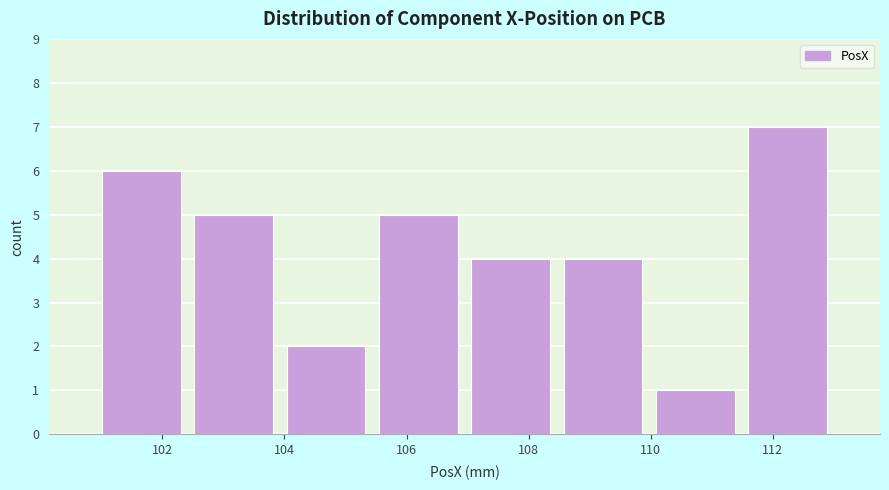

Reading left to right, transcribe this chart: for each bar, give the range it covers on the x-axis and its height. Neither the bar edges nor the heights are printed on the chart, so give them approximately, as read against the axes.

101.0 to 102.4: 6
102.4 to 104.0: 5
104.0 to 105.4: 2
105.4 to 107.0: 5
107.0 to 108.4: 4
108.4 to 110.0: 4
110.0 to 111.4: 1
111.4 to 113.0: 7